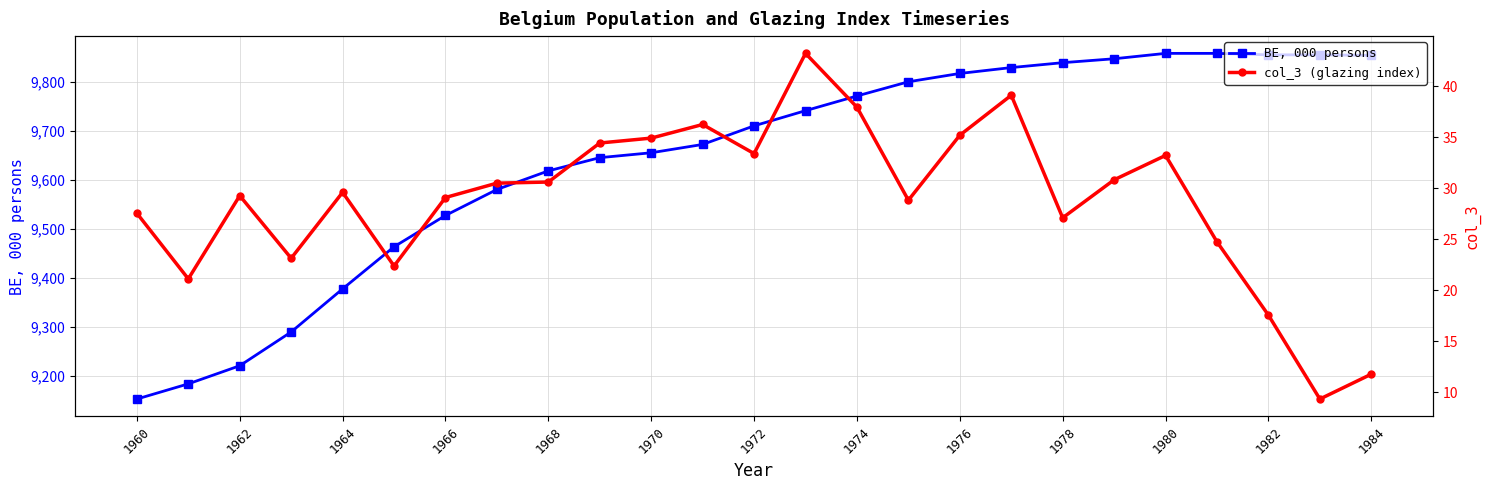

What is the smallest value displayed?

9.3